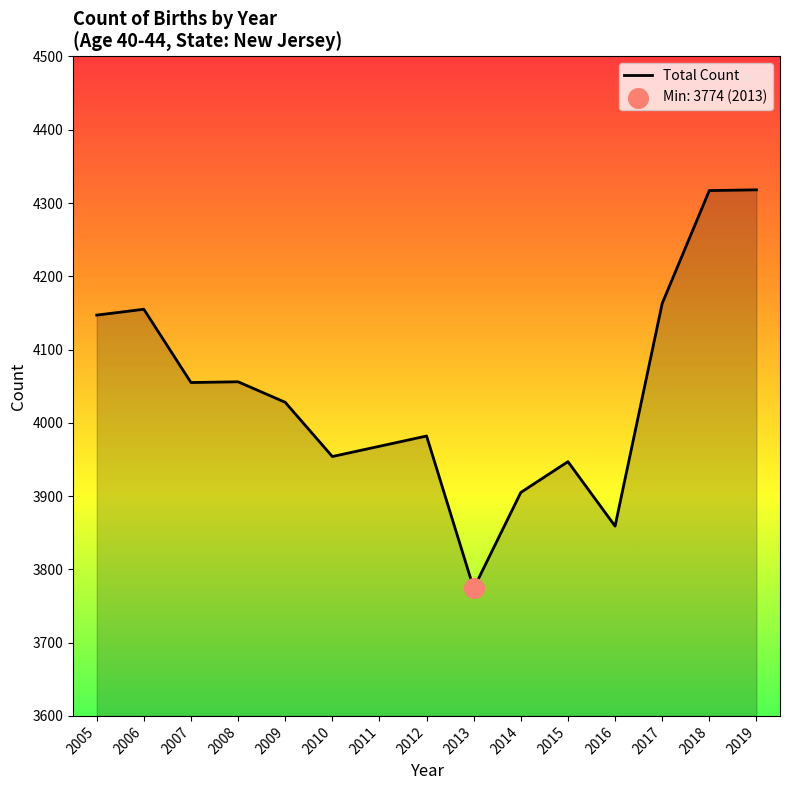

What is the change in value from 2010 to 2016?

-95